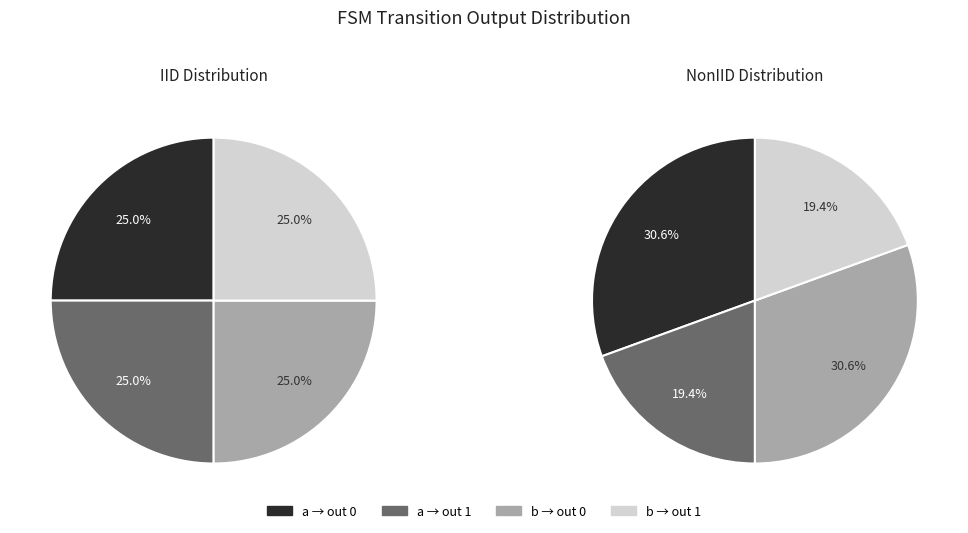

Between b_output_0 and b_output_1, which is larger?

b_output_0